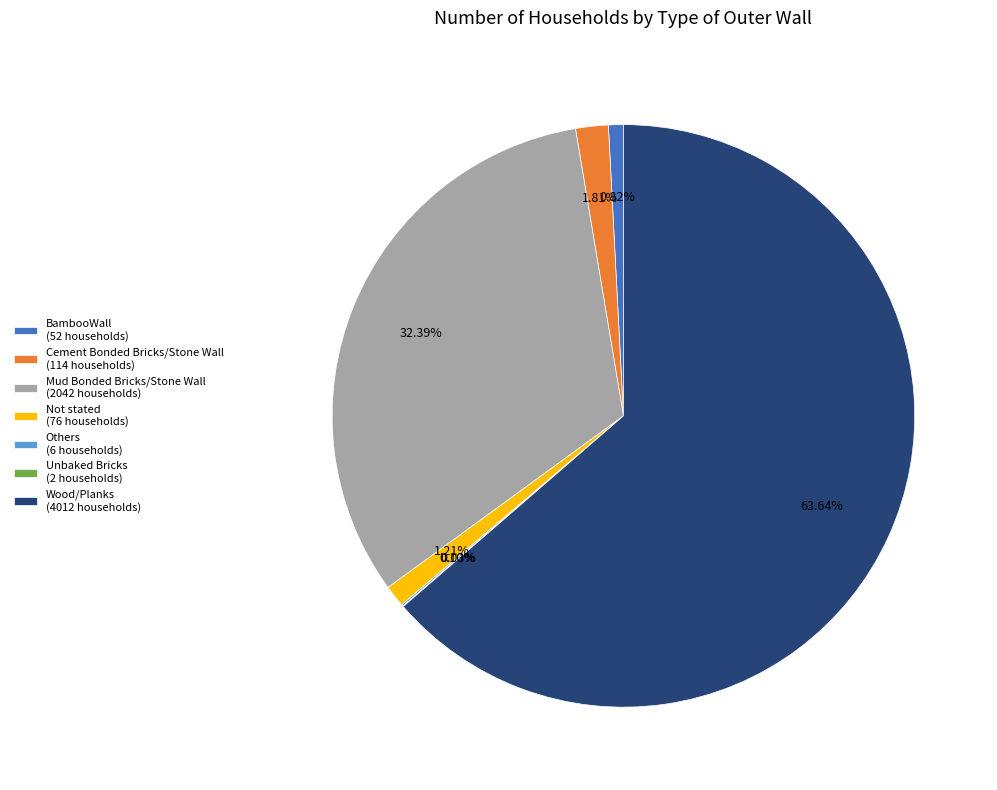

Which category has the biggest portion of the pie?

Wood/Planks